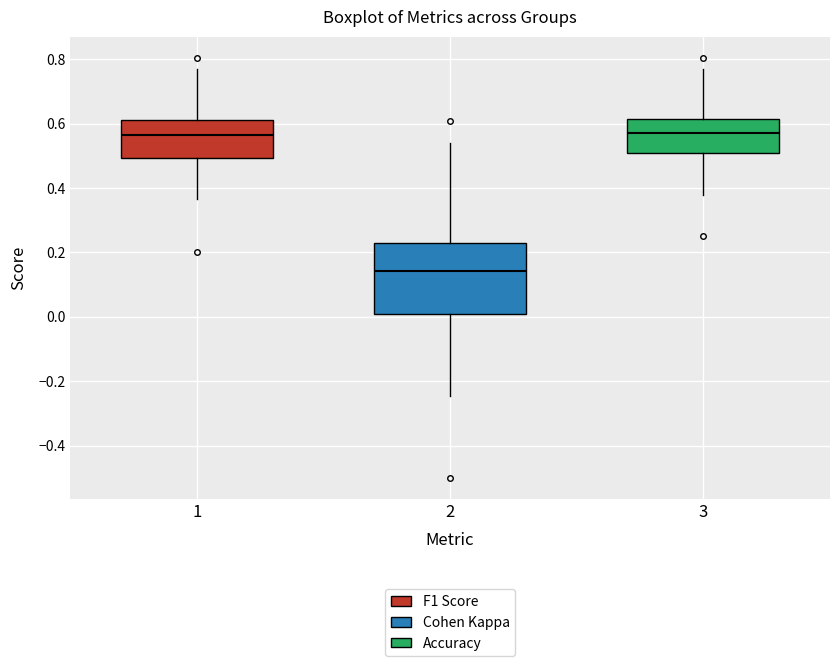

Where does the lower whisker of the box at x = 3 end on the y-axis? The values are not printed on the chart, so give them approximately, as read against the axis.

0.38